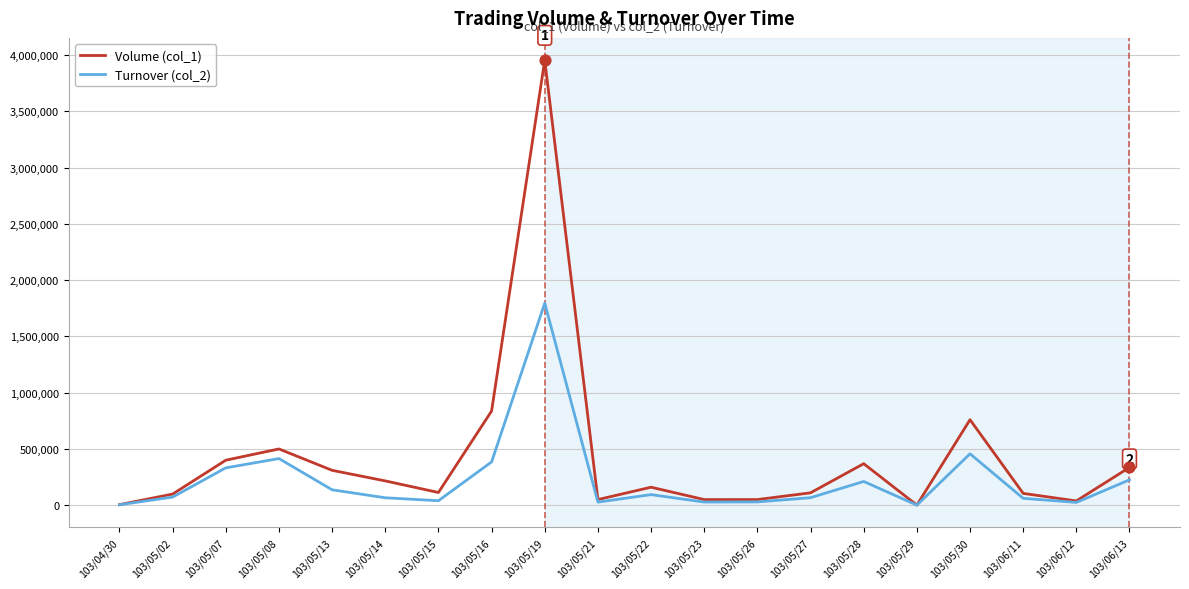

What is the total value across all series at 103/05/15?

152810